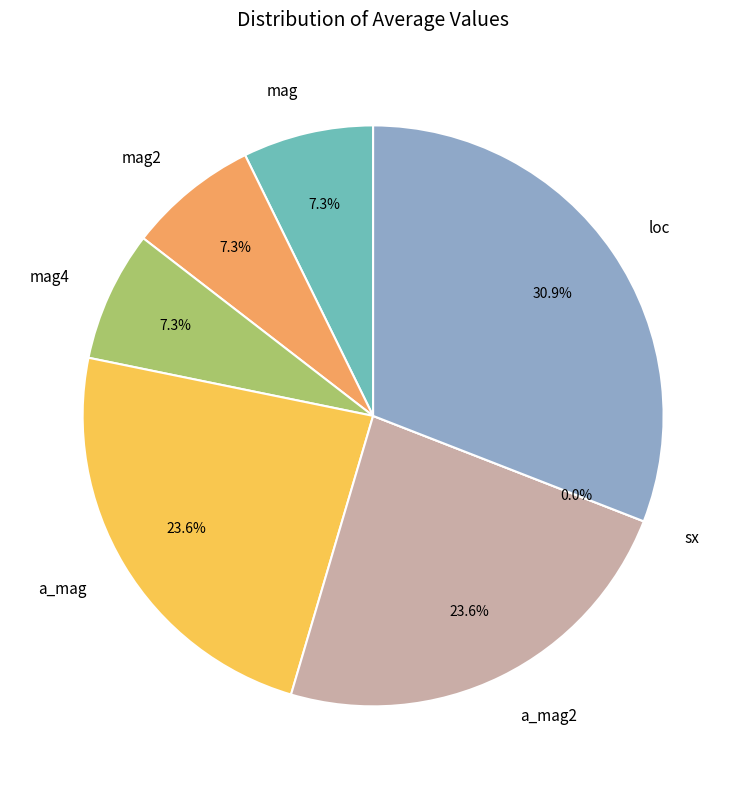

Between mag2 and mag4, which is larger?

mag2